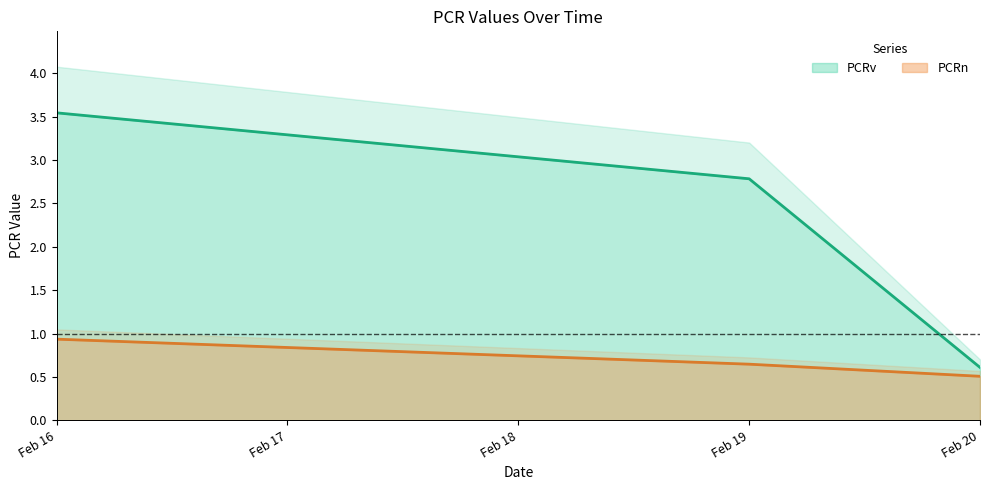

At which label does PCRv reach its minimum?

Feb 20